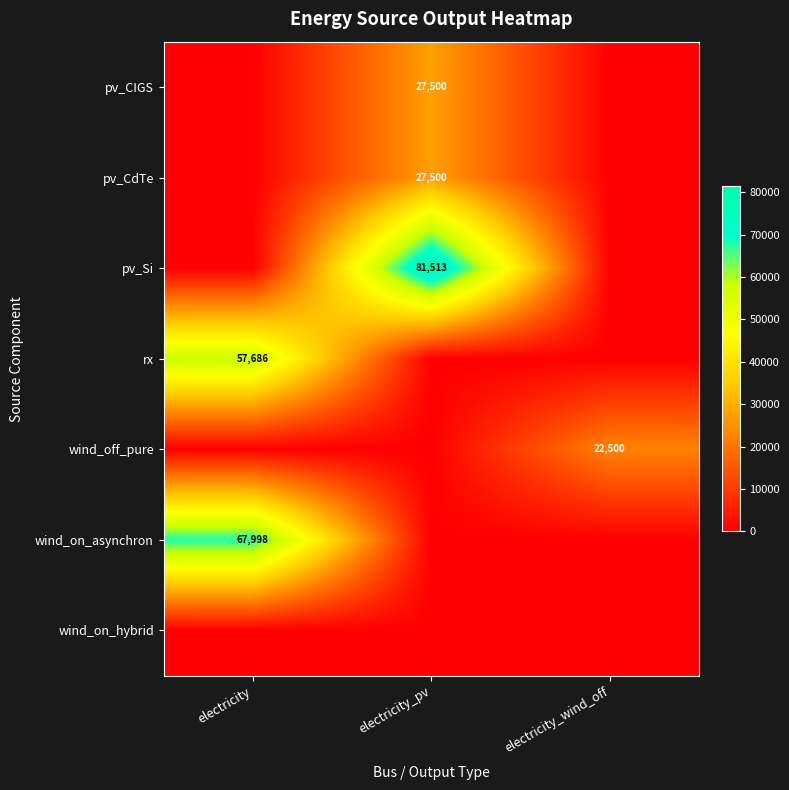

At which category is the sum across all series the highest?

electricity_pv